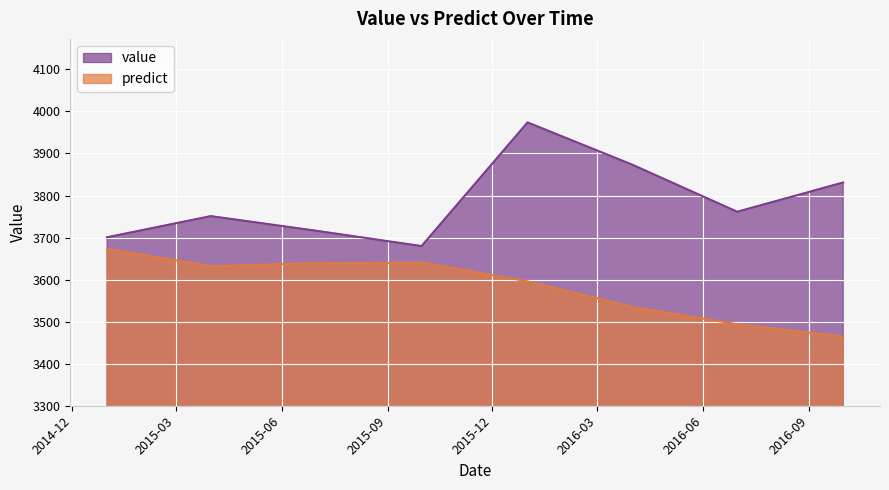

At 2016-03-31 12:00:00, list the series in order from smallest to largest.

predict, value